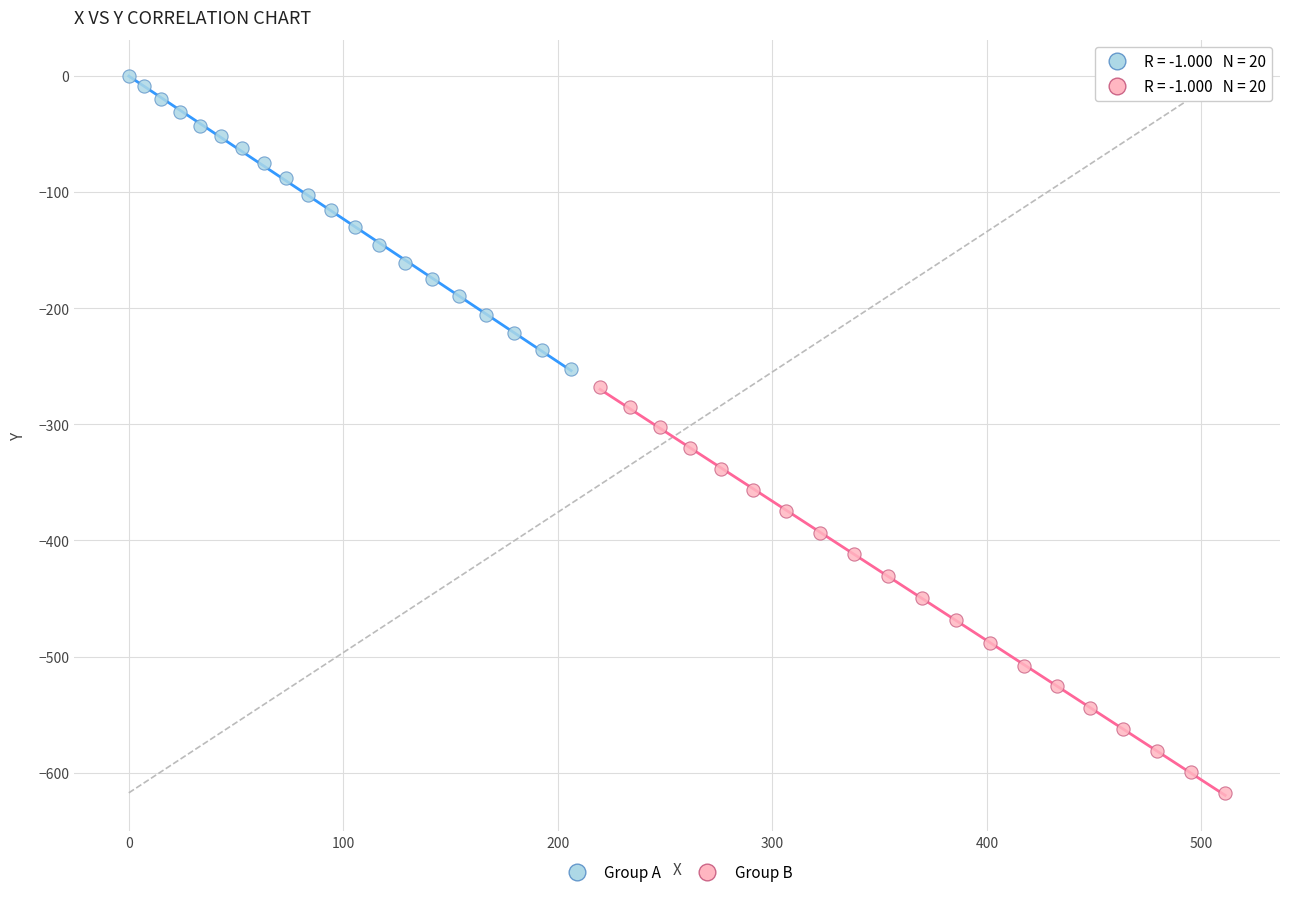

Which series contains the lowest Y value?

Group B